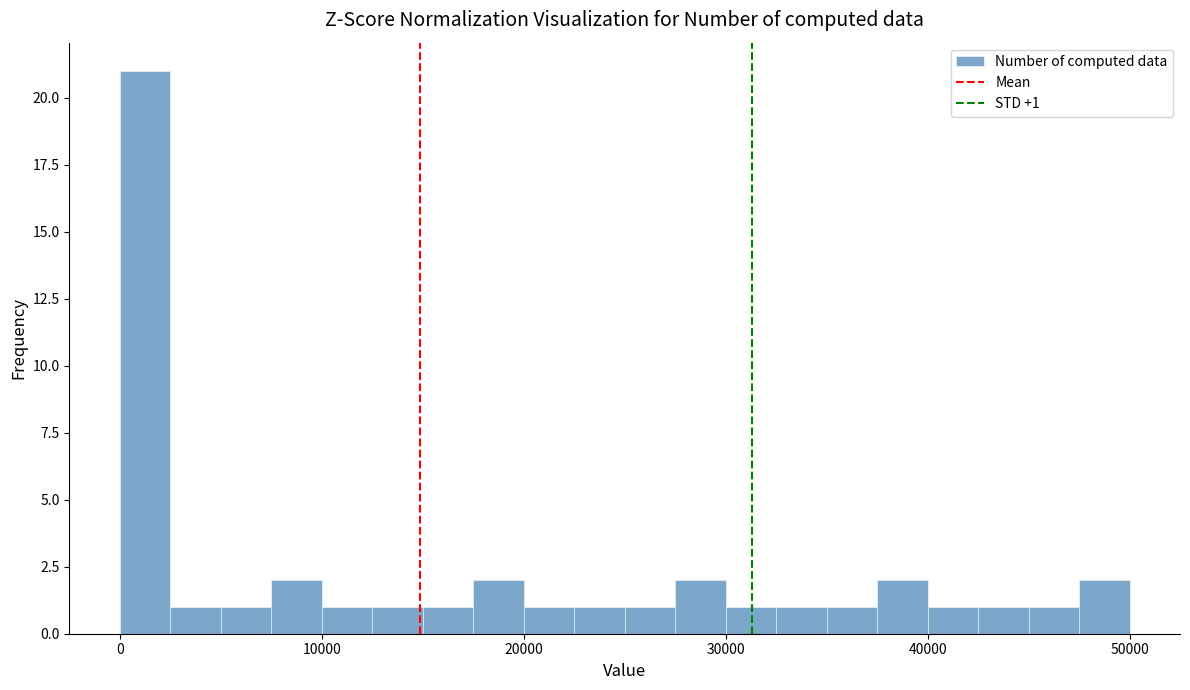

Read against the x-axis, roughly where is the centre of the tallest bar?

1000